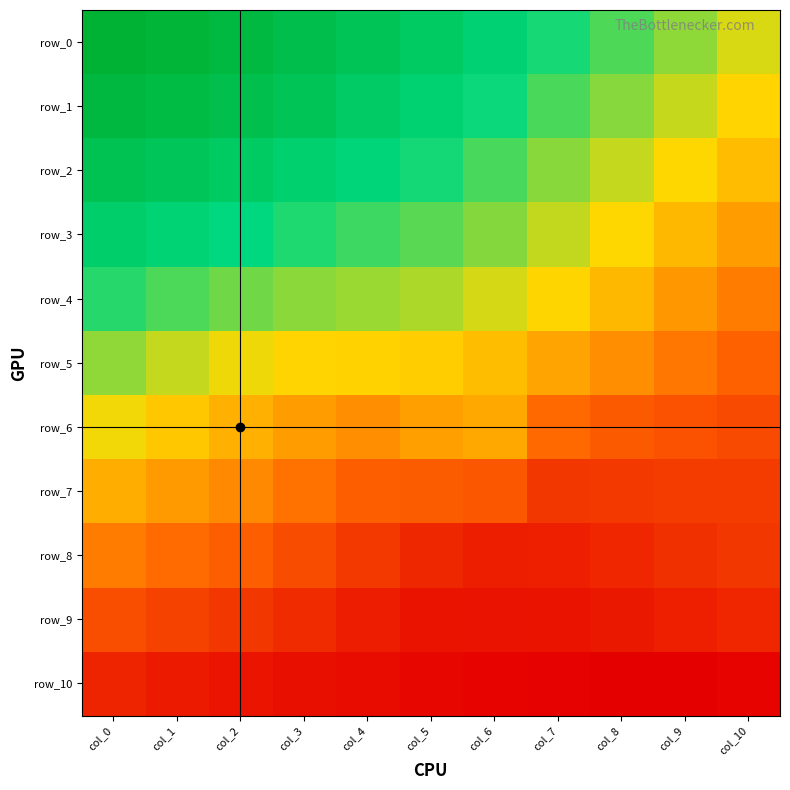

What is the total value across all series at col_6?

31.2